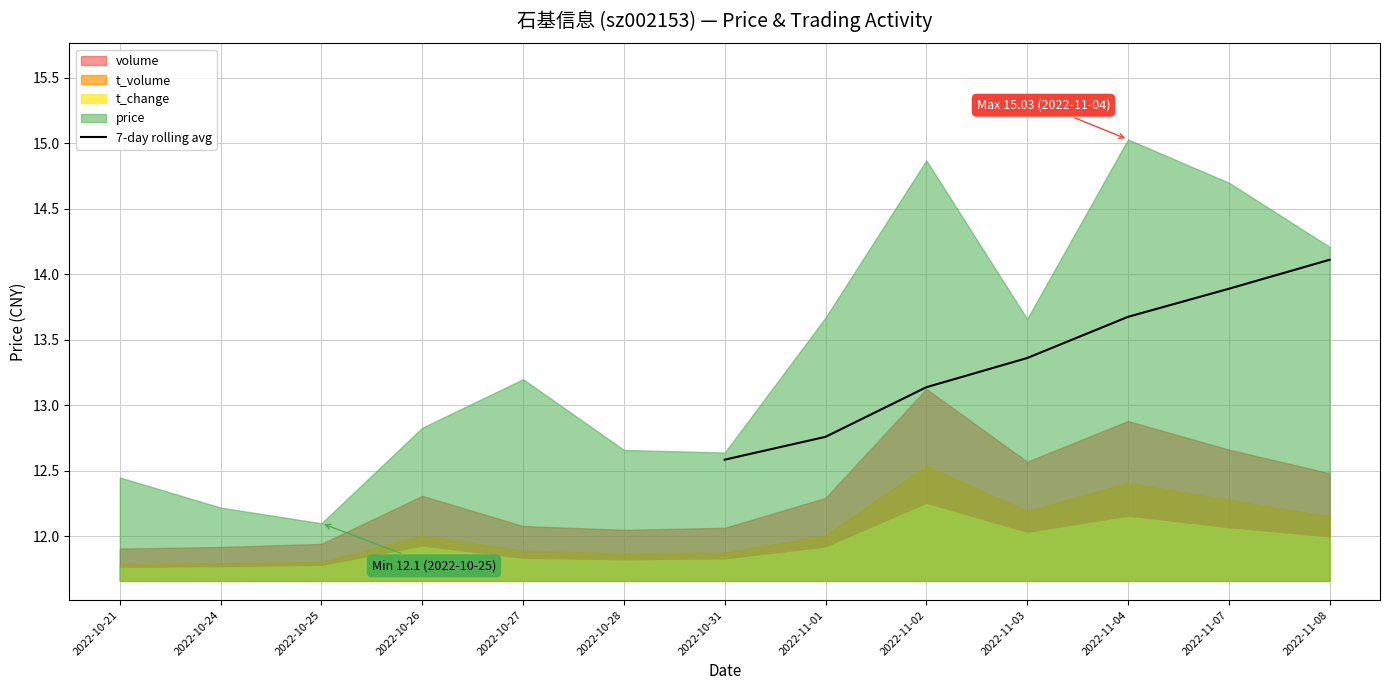

Rank the categories by 7-day rolling avg value from highest to lowest.

2022-11-08, 2022-11-07, 2022-11-04, 2022-11-03, 2022-11-02, 2022-11-01, 2022-10-31